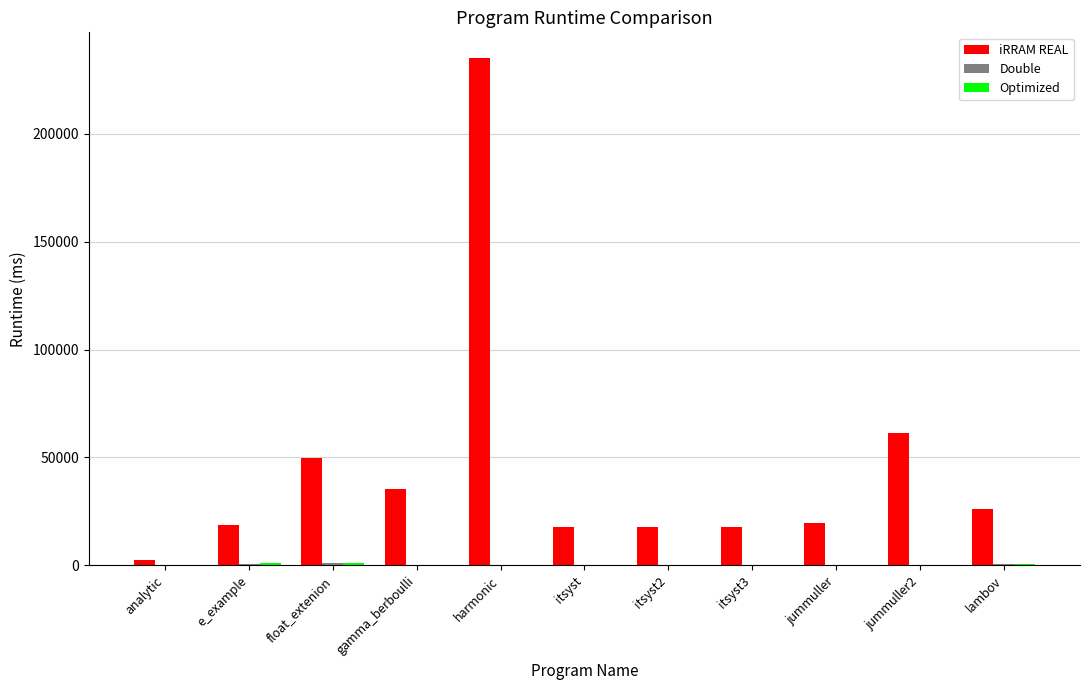

The value of iRRAM REAL at itsyst2 is 17690.6. True or false?

True